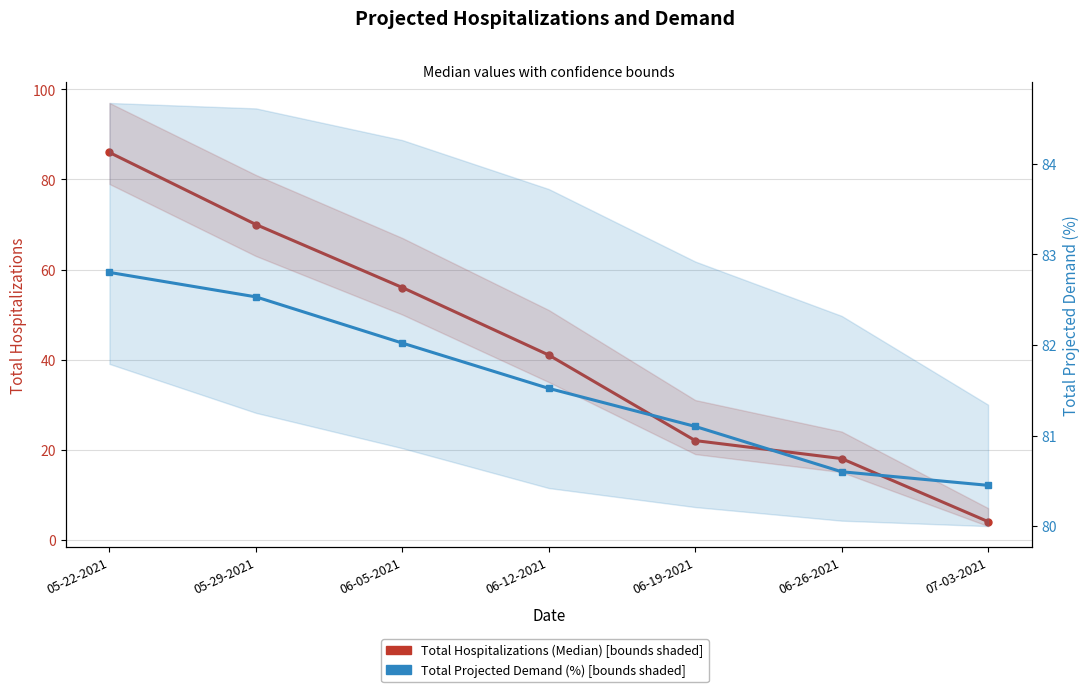

What is the sum of the Total Projected Demand (%) values at 06-26-2021 and 06-19-2021?

161.7